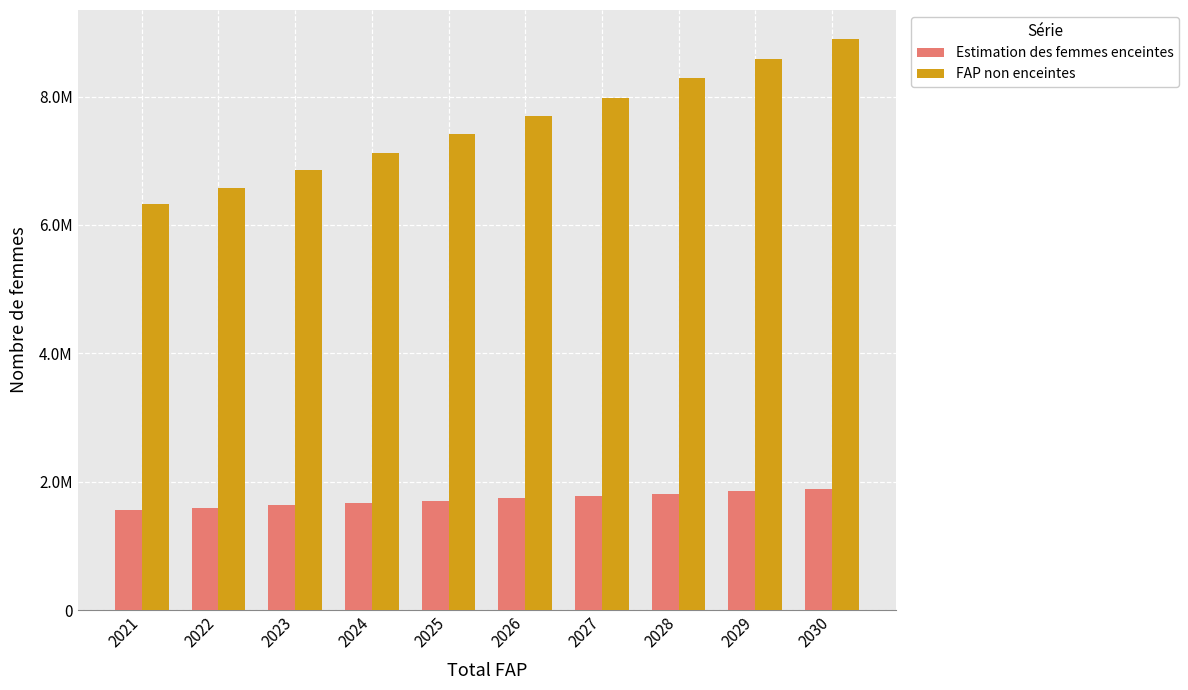

What is the minimum value shown in the chart?

1559616.1